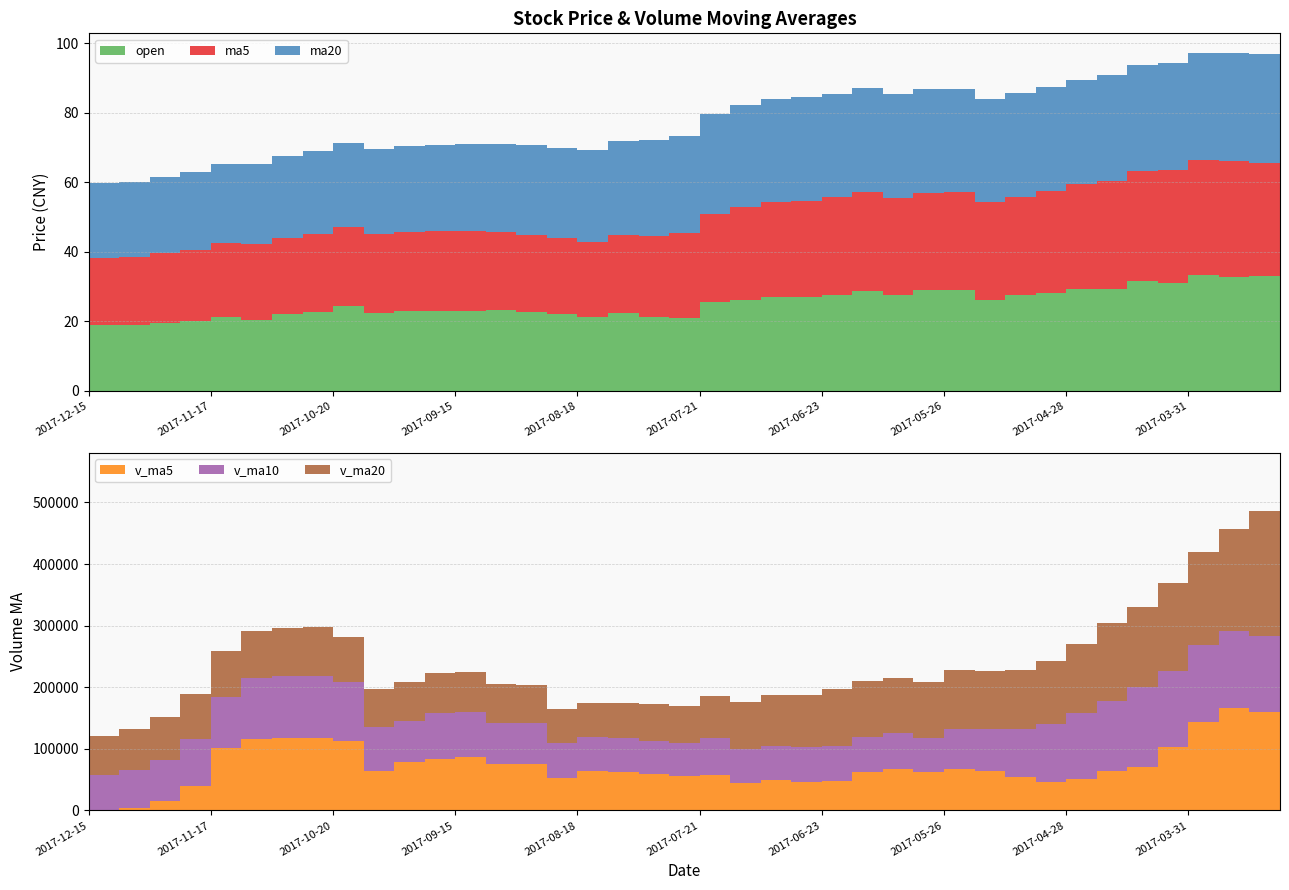

Reading right to left, what are all the values shown in this chart?

open: 34.6	33.2	32.8	33.4	31.2	31.6	29.3	29.4	28.2	27.7	26.1	29.1	29.2	27.6	28.8	27.7	27.1	27.0	26.1	25.6	21.1	21.1	22.6	21.2	22.1	22.6	23.3	23.1	22.9	22.9	22.4	24.5	22.6	22.0	20.5	21.3	20.0	19.6	19.0	18.9
ma5: 31.7	32.3	33.3	33.0	32.5	31.7	31.1	30.0	29.4	28.2	28.2	28.0	27.9	28.0	28.5	28.0	27.7	27.4	26.8	25.4	24.3	23.5	22.4	21.6	21.9	22.4	22.4	22.8	23.0	22.9	22.8	22.7	22.5	22.1	21.8	21.2	20.6	20.0	19.7	19.3
ma20: 31.7	31.4	31.2	31.0	30.8	30.6	30.5	30.1	30.0	29.8	29.8	29.7	29.7	29.8	29.9	29.9	29.8	29.6	29.3	28.6	28.0	27.5	26.9	26.5	26.0	25.7	25.4	25.1	24.9	24.7	24.4	24.1	23.8	23.4	23.0	22.7	22.3	21.9	21.6	21.5
v_ma5: 185659.0	159608.1	166013.8	144268.1	103174.2	71210.0	64835.4	50576.0	46033.6	53653.7	63973.2	66866.2	61771.2	68059.2	61753.4	48676.0	46668.5	49376.5	44325.2	57534.6	56425.7	59823.2	62097.9	64694.6	53381.7	76182.2	75268.9	86098.1	83686.5	79514.8	64910.0	113494.8	117351.2	118178.9	116340.7	101514.3	39737.2	15148.7	4050.7	0.0
v_ma10: 122467.2	123253.6	125815.7	124236.1	123748.4	128434.5	112221.8	108294.9	95150.8	78414.0	67591.6	65850.8	56173.6	57046.4	57703.6	56324.6	56767.4	55573.9	56192.2	59644.0	52550.8	53245.9	55737.2	54509.9	55458.1	66303.9	67546.0	74098.0	74190.5	66448.2	70546.1	94381.9	101724.7	100932.7	97927.7	83212.2	76616.0	66250.0	61114.8	58170.3
v_ma20: 244668.7	202546.3	165790.0	151553.3	141775.0	131252.2	127558.5	112114.8	101319.1	95723.4	95029.4	94552.2	90994.7	90641.3	90726.0	92379.5	84494.6	81934.4	75671.5	69029.0	60071.2	59548.3	55955.4	55778.1	56580.8	61314.3	62156.7	64835.9	65191.3	63046.1	61548.5	73813.9	78730.9	77721.3	76692.9	74758.0	72081.0	70174.0	67652.7	62309.3